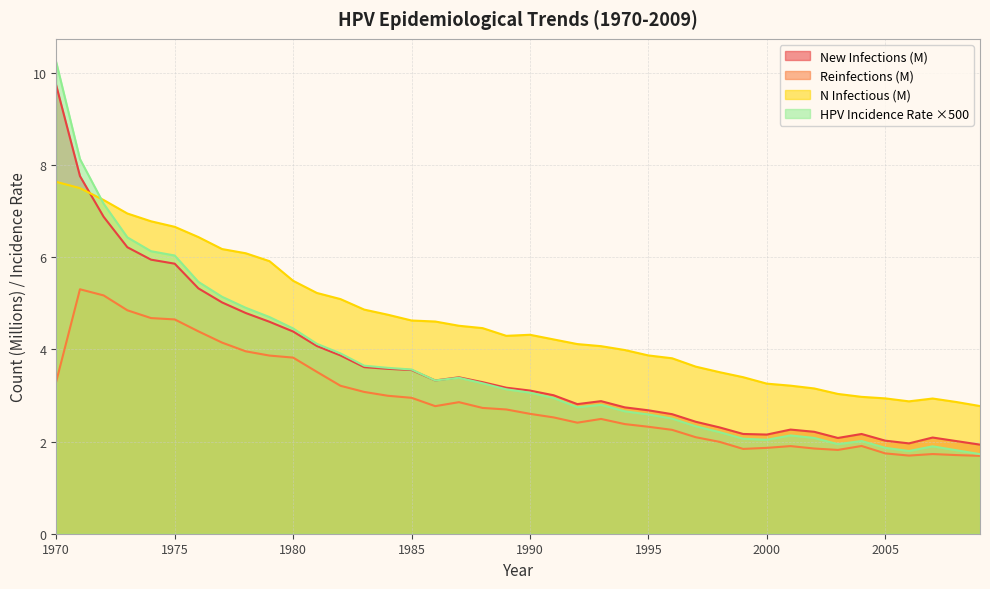

True or false: infections_M and n_infectious_M cross at least once.

True